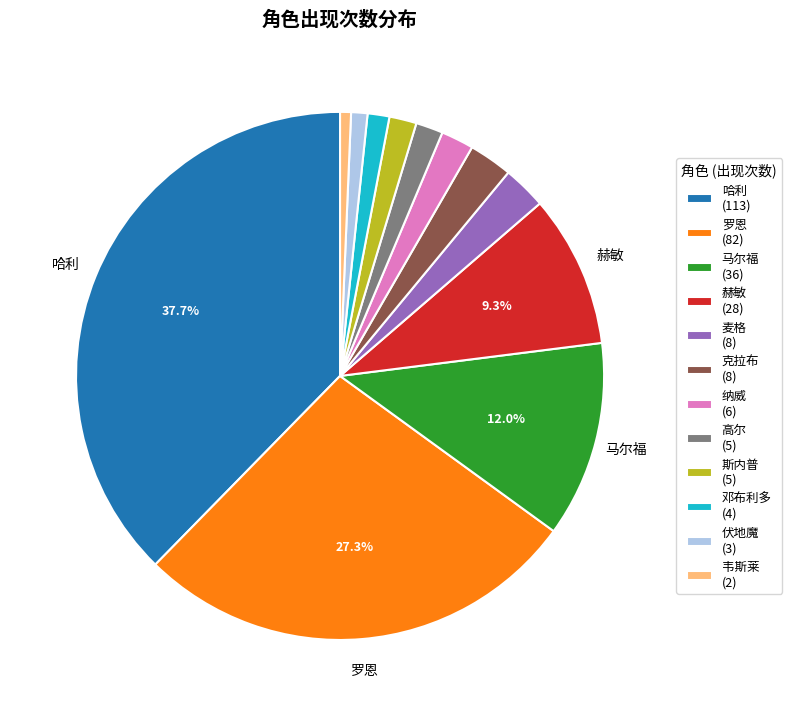

Is there any slice that represents more than half of the pie?

No